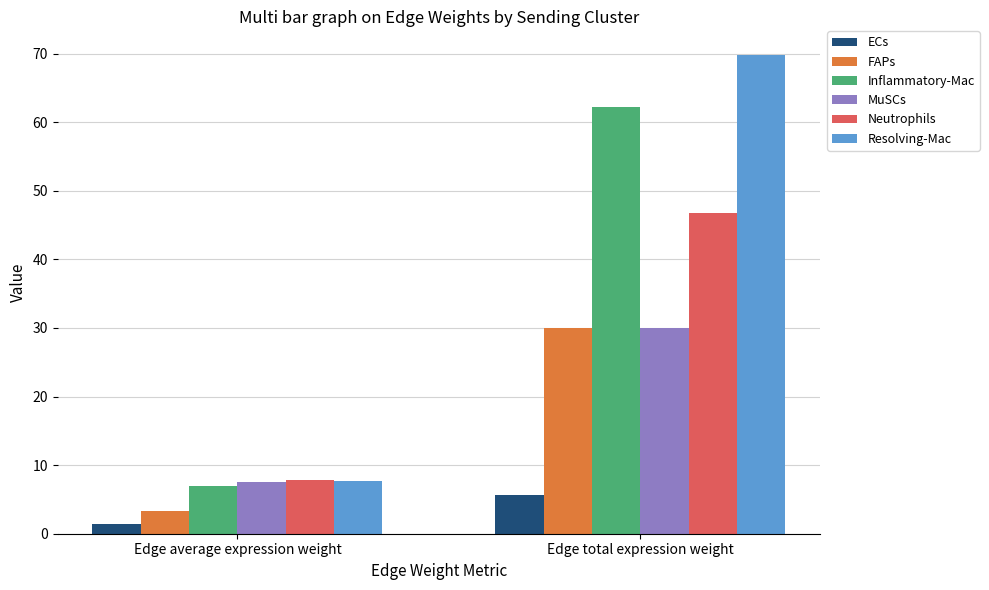

What is the sum of the Inflammatory-Mac values at Edge total expression weight and Edge average expression weight?

69.1